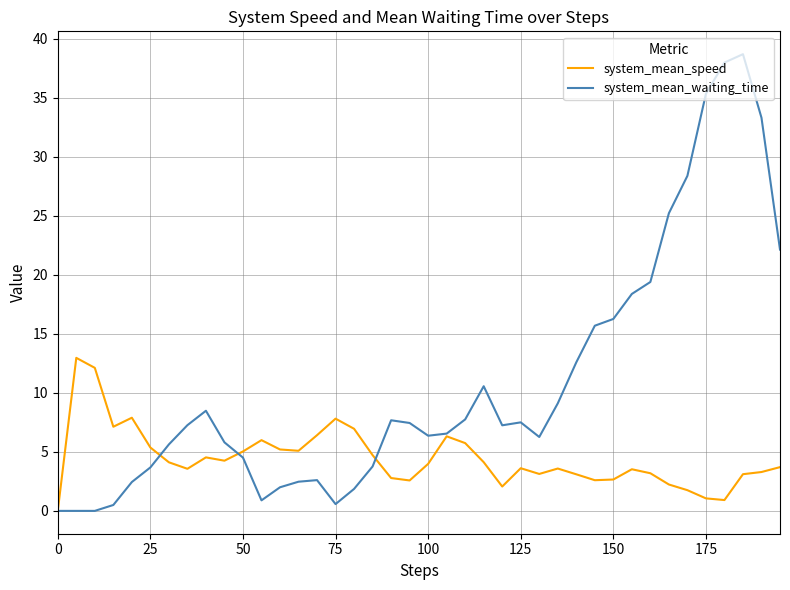

Which series has the largest total across all categories?

system_mean_waiting_time